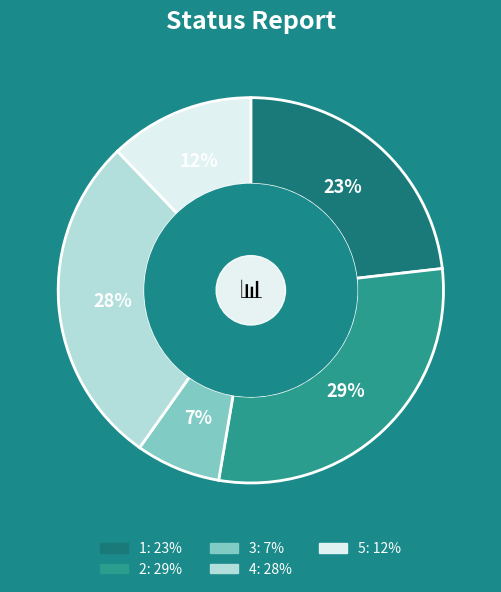

Is the sum of 5 and 4 greater than half?

No